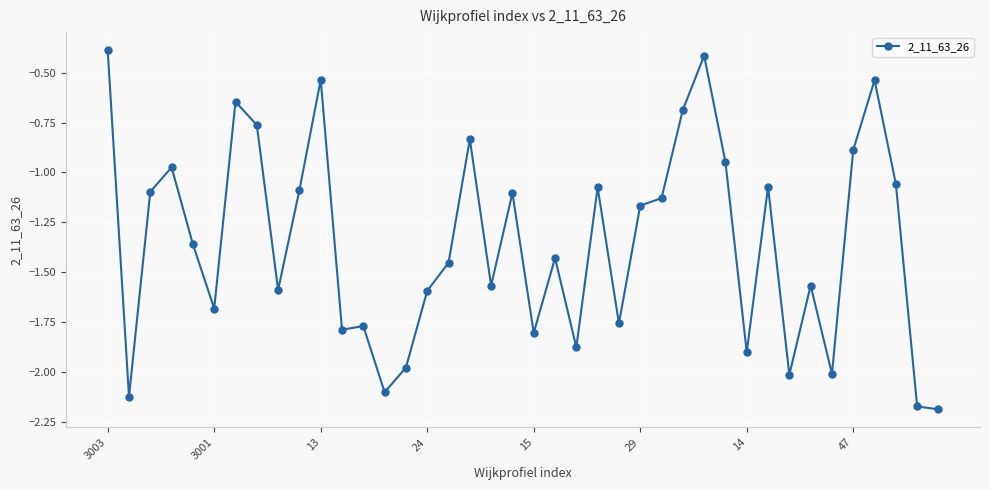

True or false: there are more than 1 points higher than both neighbors.

True